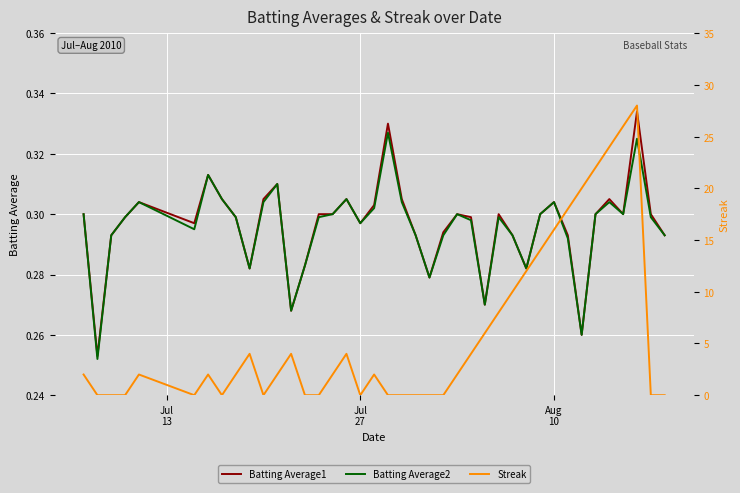

What are all the series names shown in the legend?

Batting Average1, Batting Average2, Streak